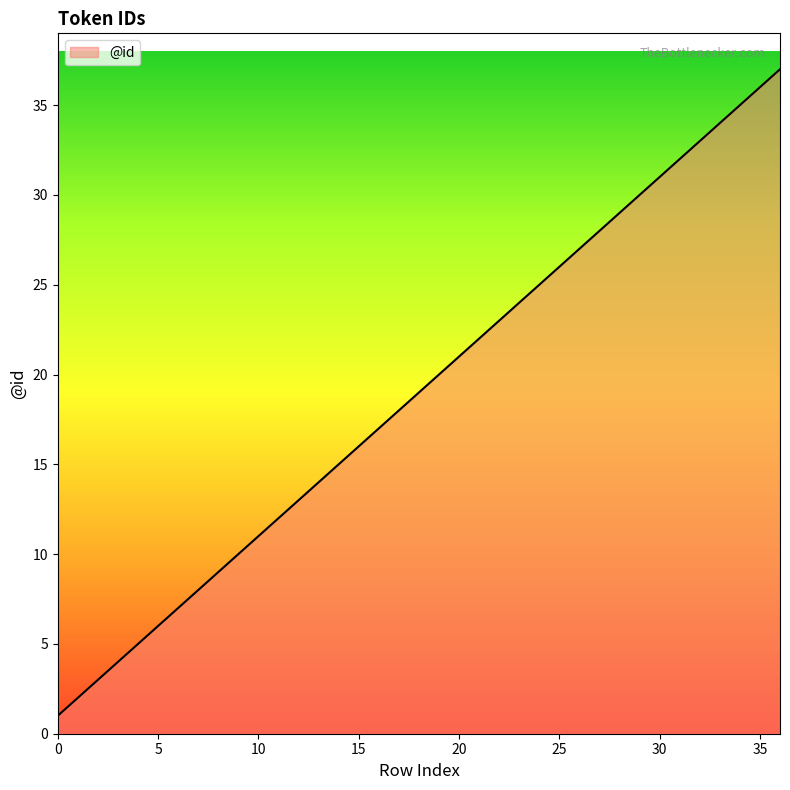

What is the difference between the maximum and minimum values?

36